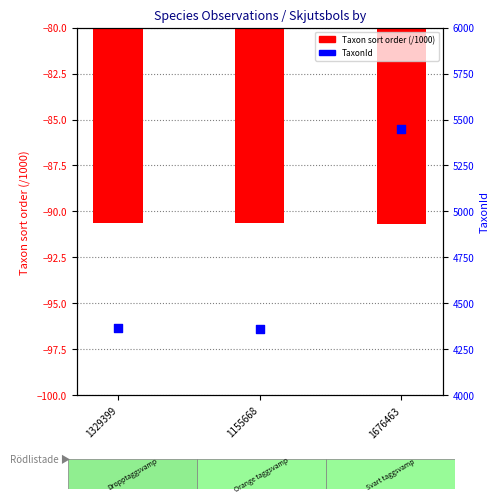

What is the change in value from 1155668 to 1676463?

+1088